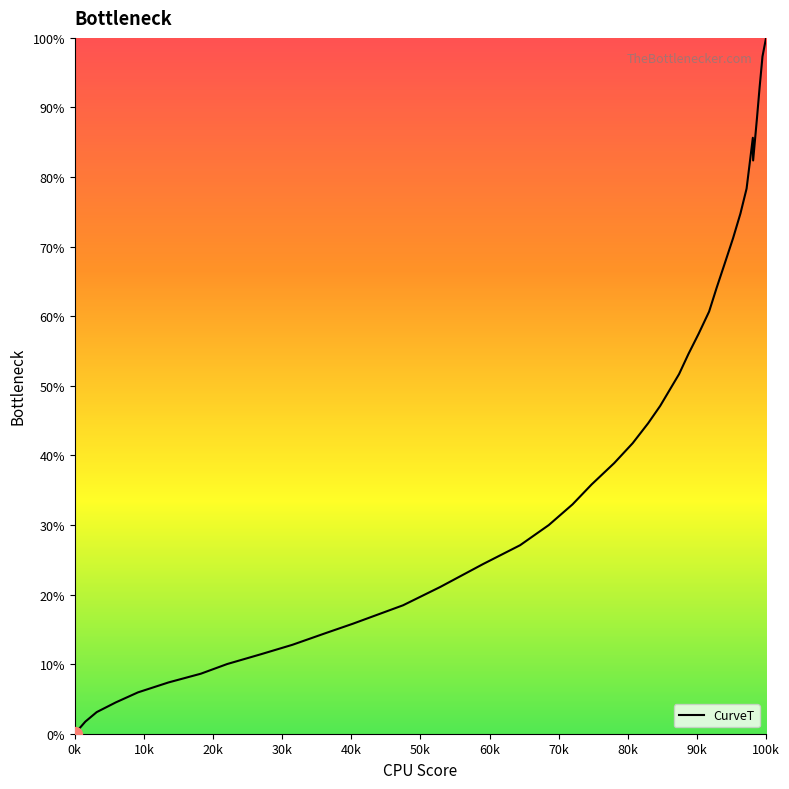

Does the chart have visible grid lines?

No